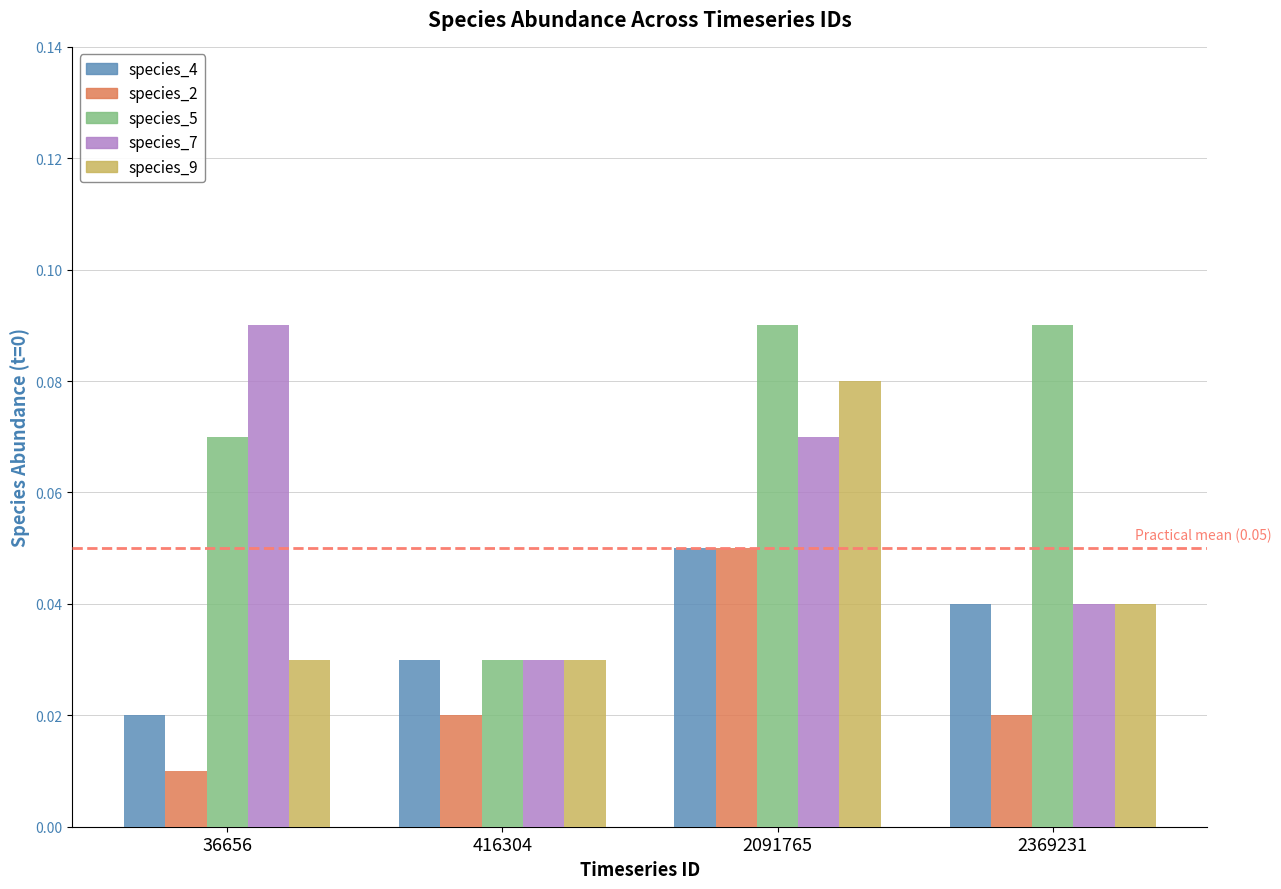

At which label does species_2 reach its peak?

2091765